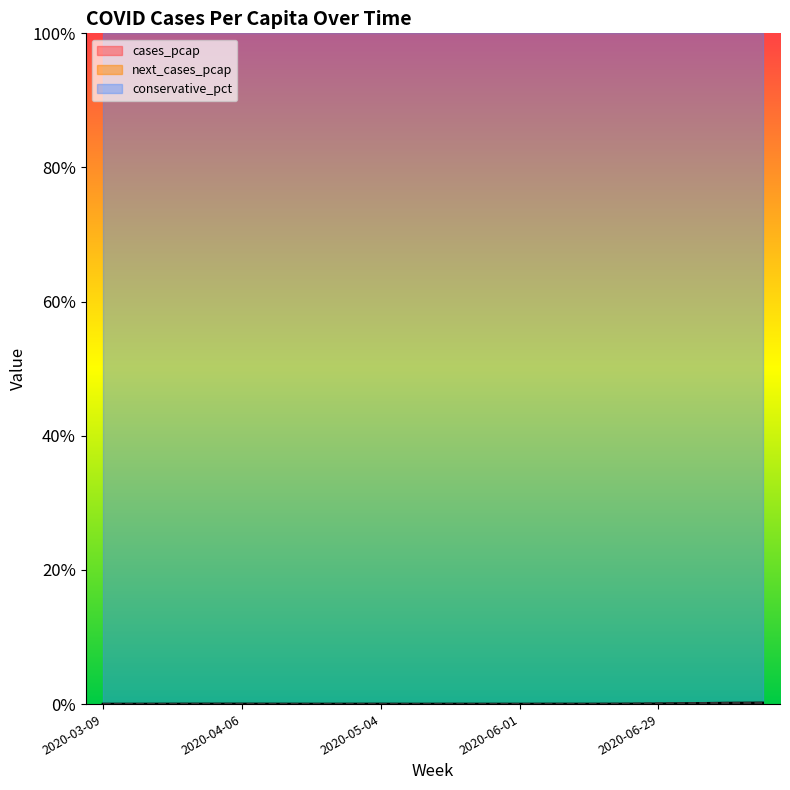

Which series ends up on top after the final intersection of cases_pcap and next_cases_pcap?

cases_pcap